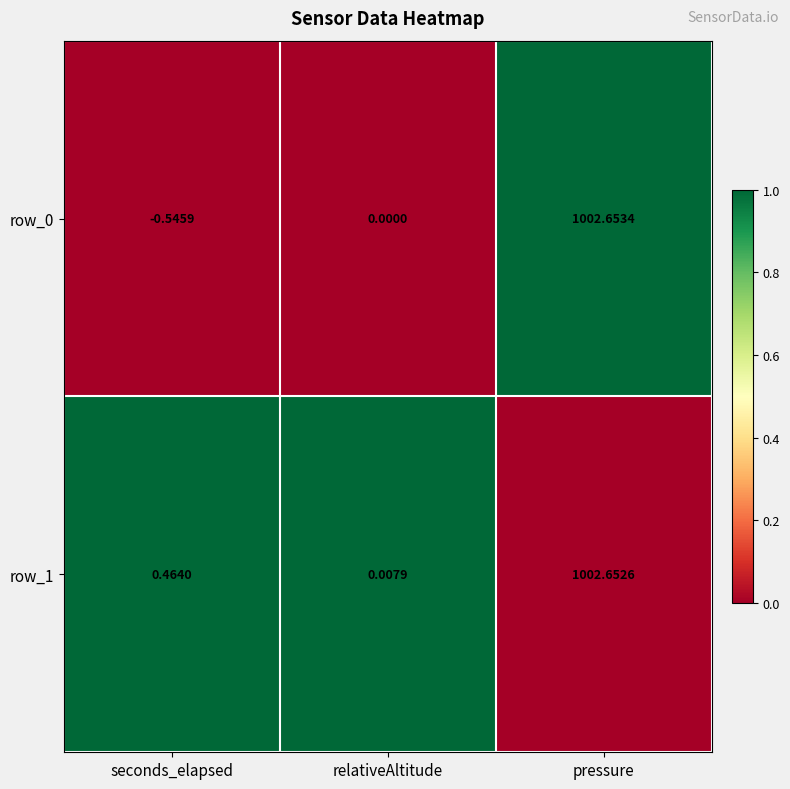

At which category is the sum across all series the highest?

pressure